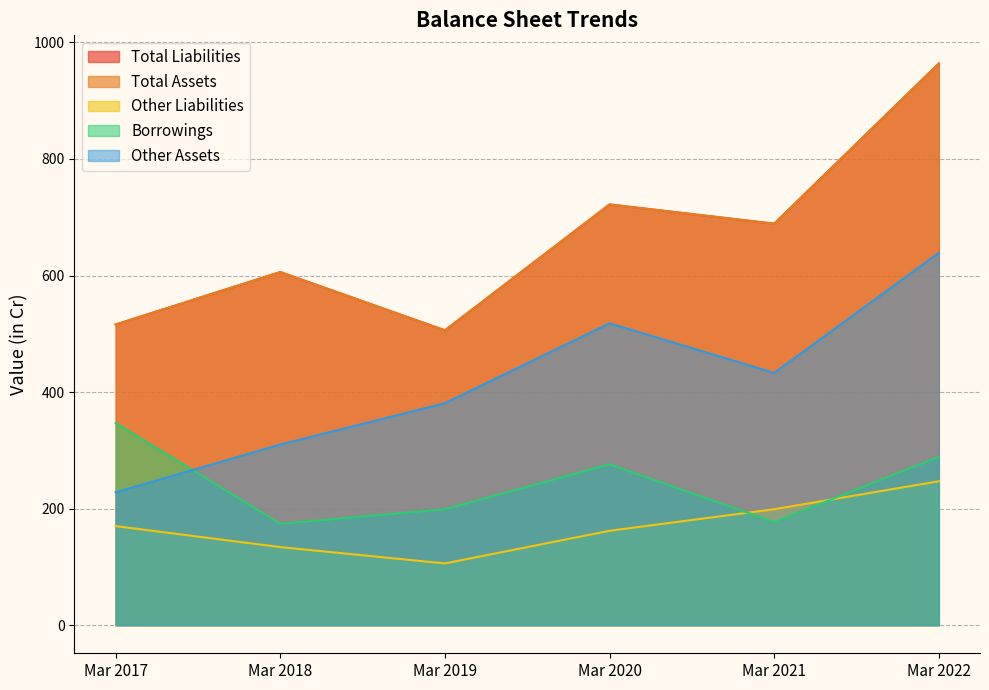

Which series ends up on top after the final intersection of Borrowings and Other Liabilities?

Borrowings